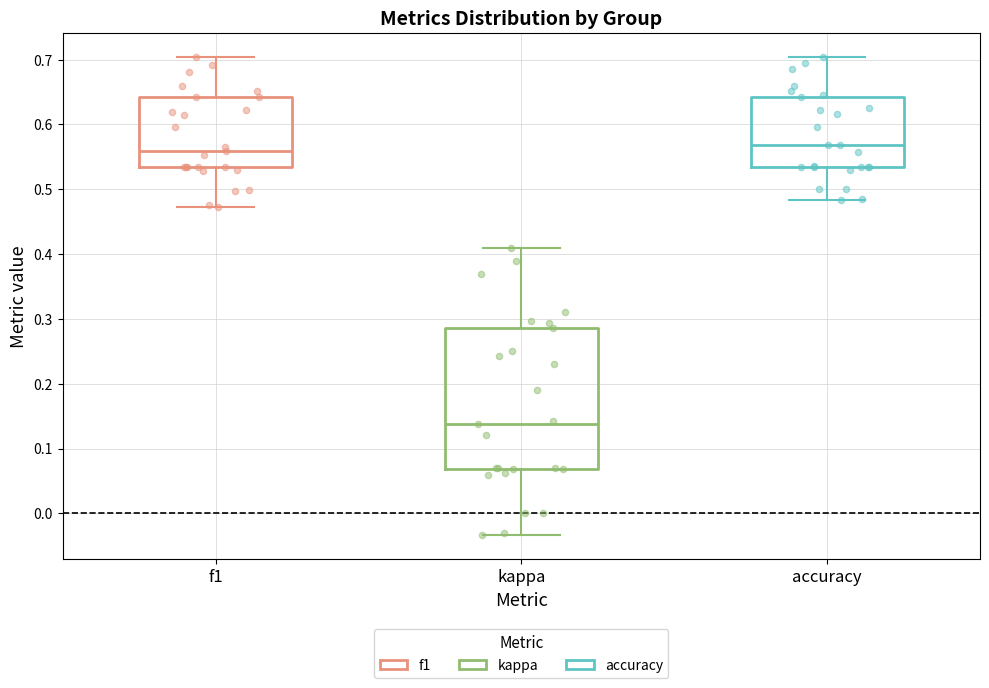

Which box is the tallest, from its lower edge to its upper edge?

kappa